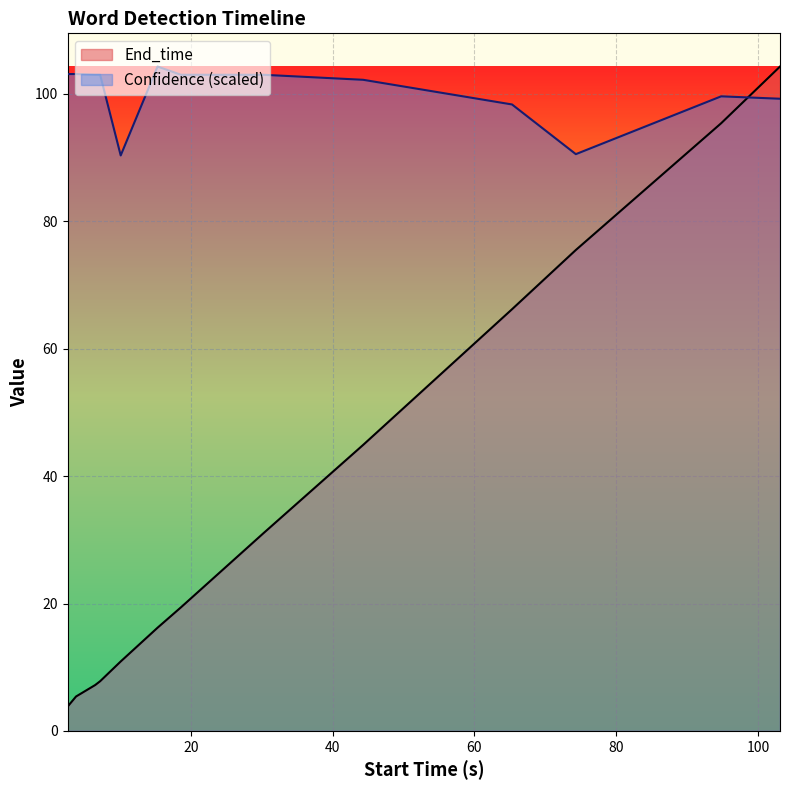

Reading left to right, transcribe all the data shown in this chart.

End_time: 3.8	5.4	7.2	7.8	10.9	16.2	19.4	31.0	44.9	66.2	75.5	95.4	104.3
Confidence: 103.1	103.1	103.0	103.0	90.3	104.3	103.0	103.0	102.2	98.3	90.5	99.6	99.2